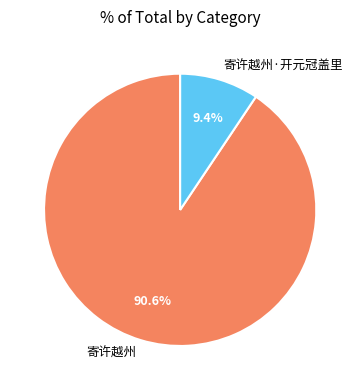

What is the total percentage of 寄许越州·开元冠盖里 and 寄许越州?

100.0%